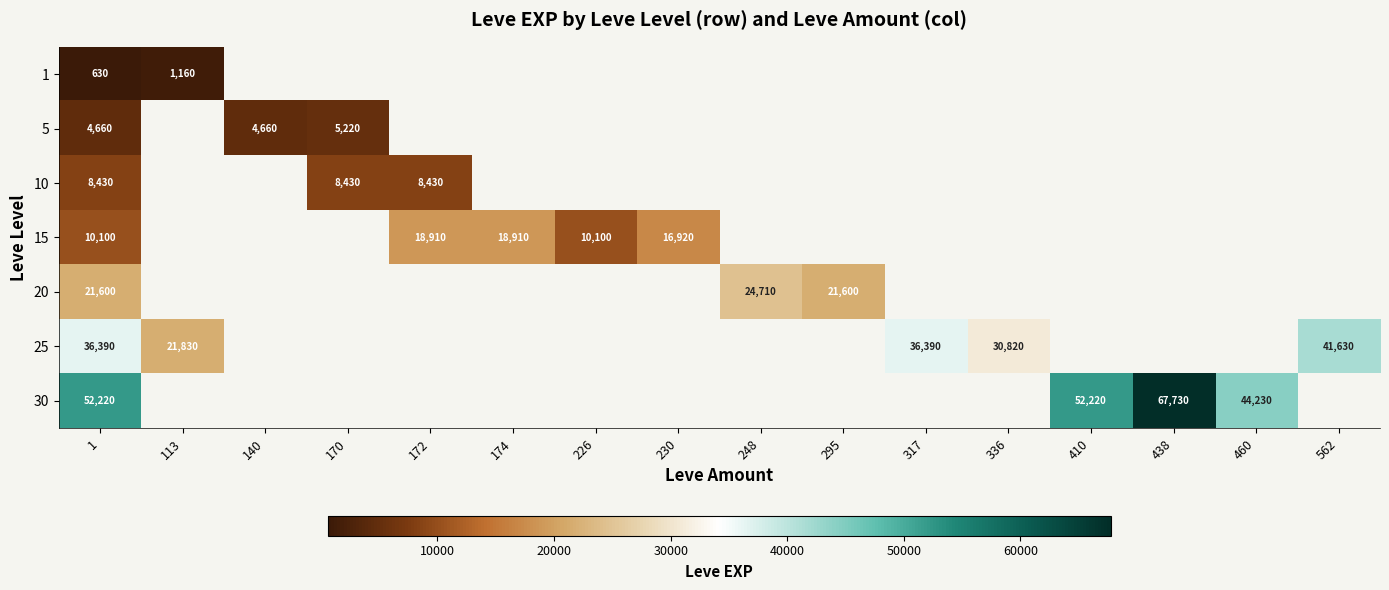

What is the difference between the 1 values at 113 and 1?

530